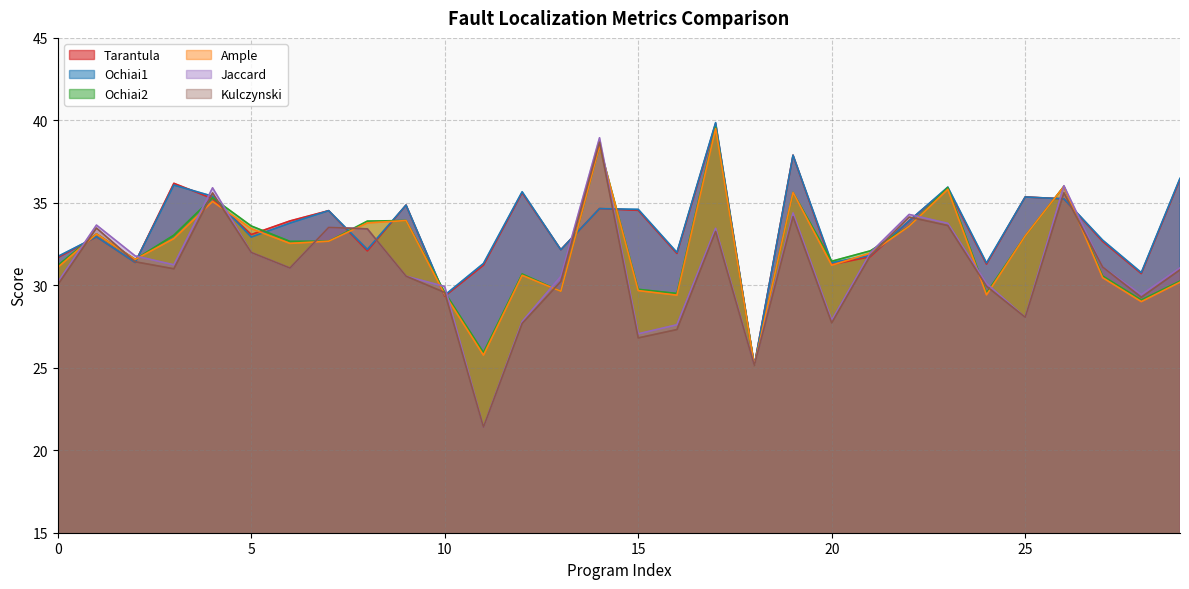

List the series in order of their peak value, highest first.

Ochiai1, Tarantula, Ochiai2, Ample, Jaccard, Kulczynski